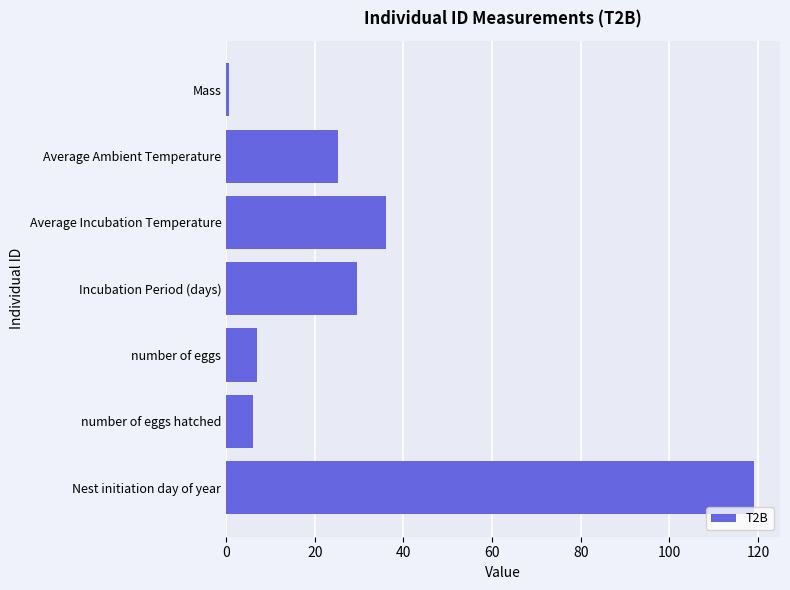

Reading bottom to top, transcribe all the data shown in this chart.

Nest initiation day of year=119.0	number of eggs hatched=6.0	number of eggs=7.0	Incubation Period (days)=29.5	Average Incubation Temperature=36.0	Average Ambient Temperature=25.3	Mass=0.6